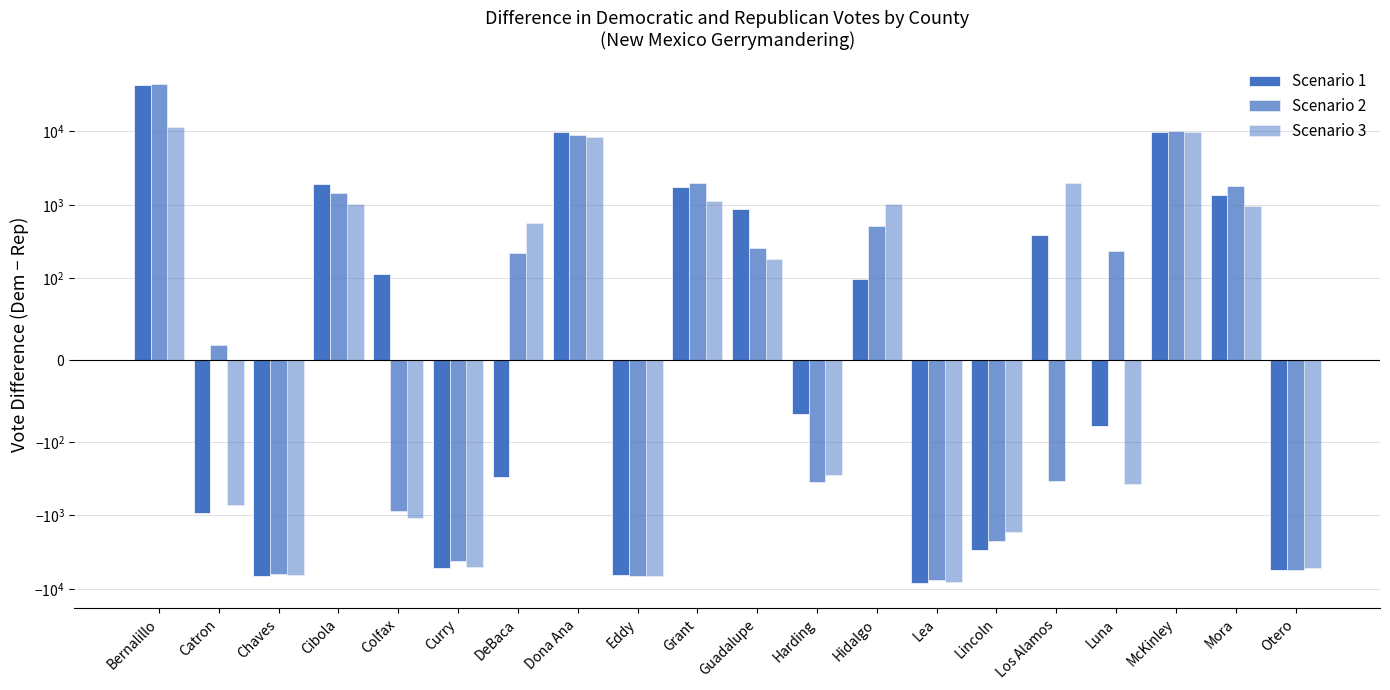

What is the minimum value for Scenario 1?

-8412